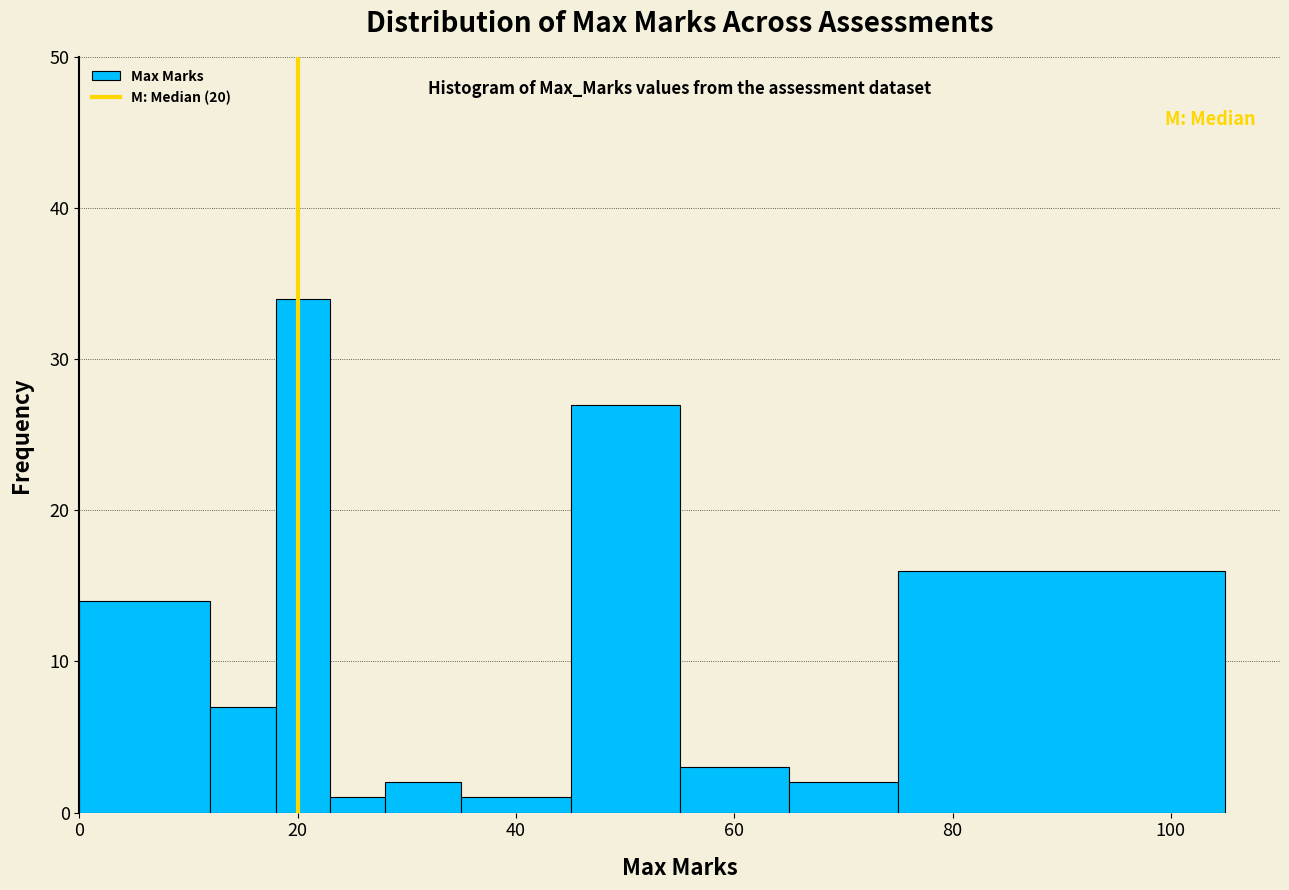

Read against the x-axis, roughly where is the centre of the tallest bar?

20